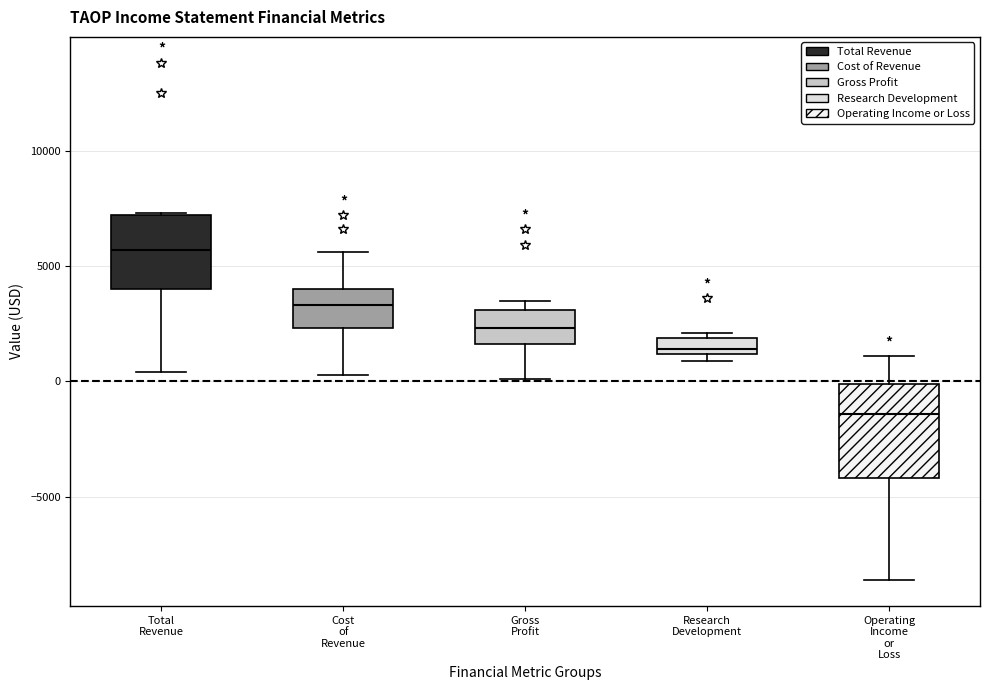

Where does the median line of the box for Total Revenue sit on the y-axis? The values are not printed on the chart, so give them approximately, as read against the axis.

5500